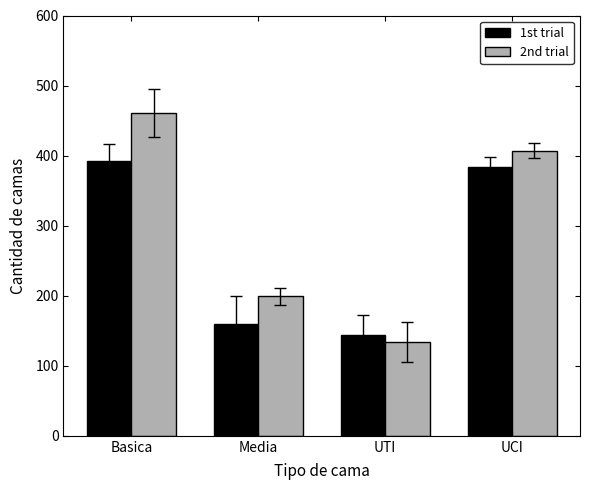

At which category does the chart reach its peak across all series?

Basica